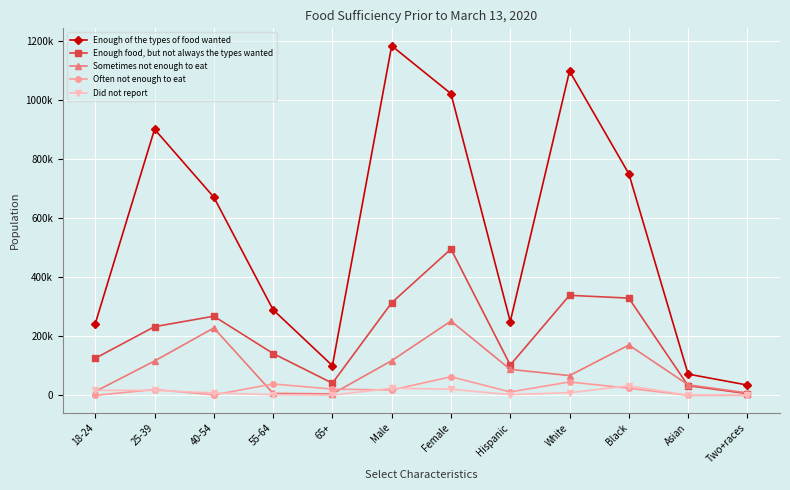

True or false: Enough of the types of food wanted and Enough food, but not always the types wanted cross at least once.

False